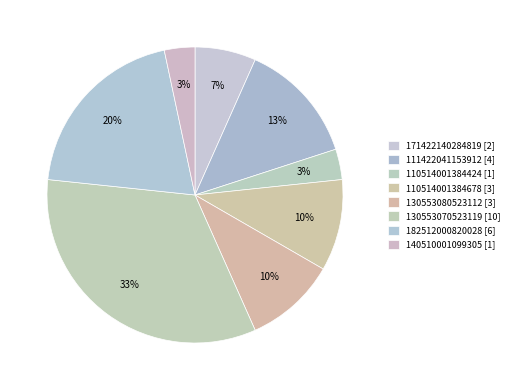

How many slices are in this pie chart?

8